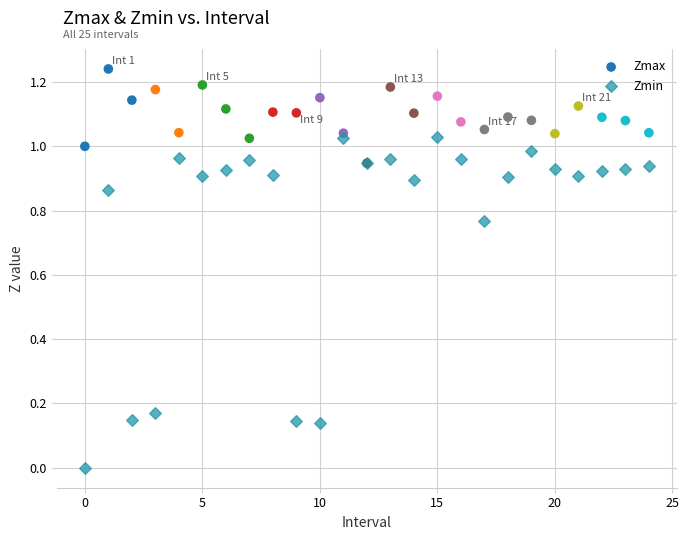

What are all the series names shown in the legend?

Zmax, Zmin